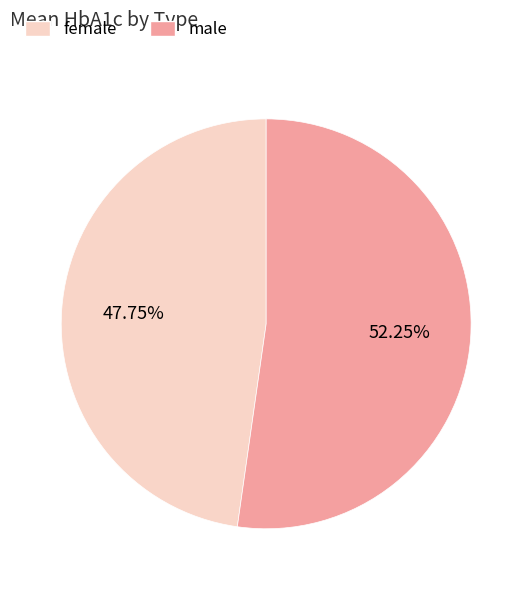

Is there a majority slice in this chart?

Yes